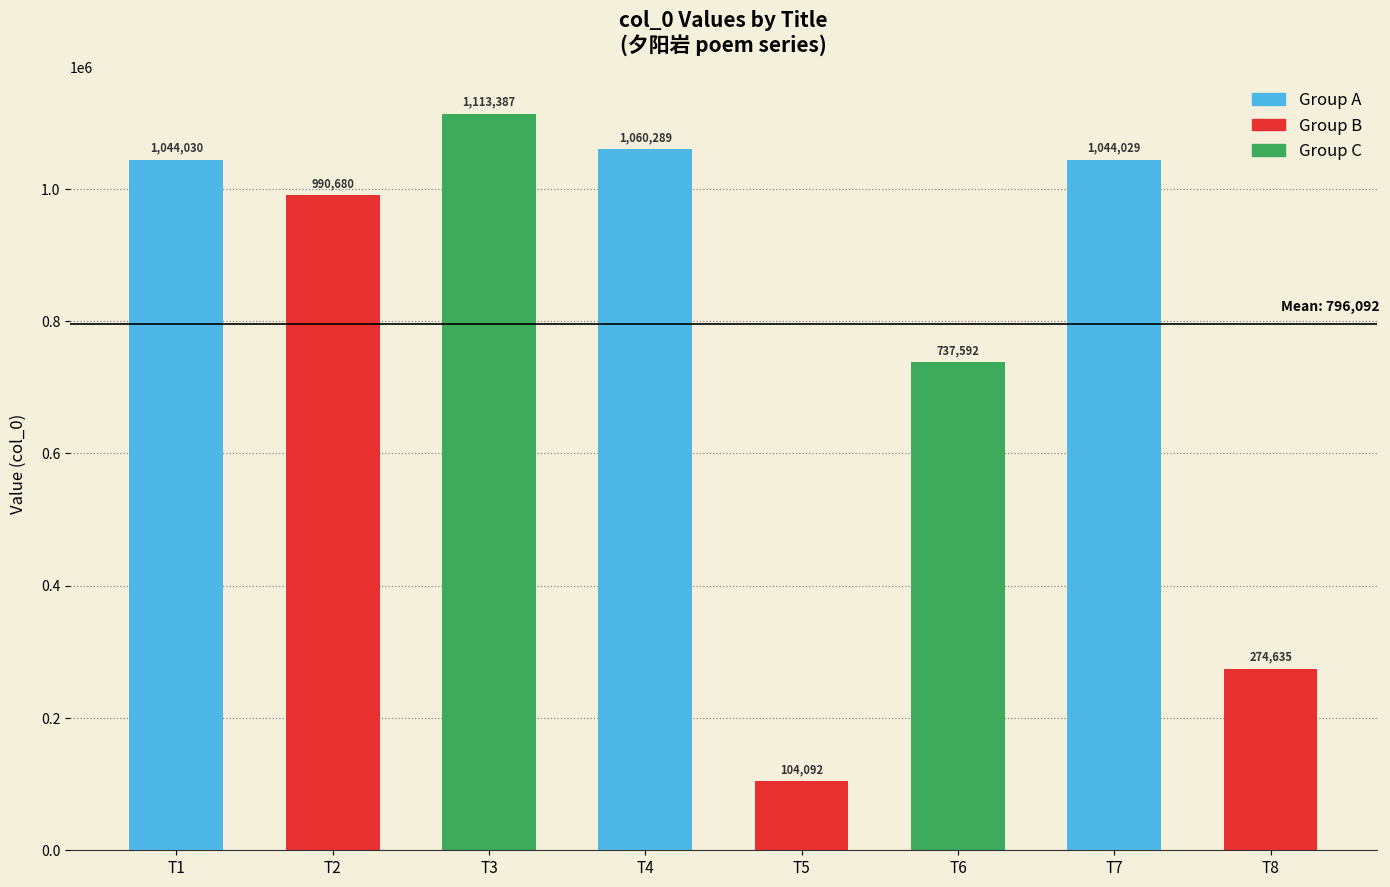

Reading left to right, what are all the values shown in this chart?

1044030	990680	1113387	1060289	104092	737592	1044029	274635